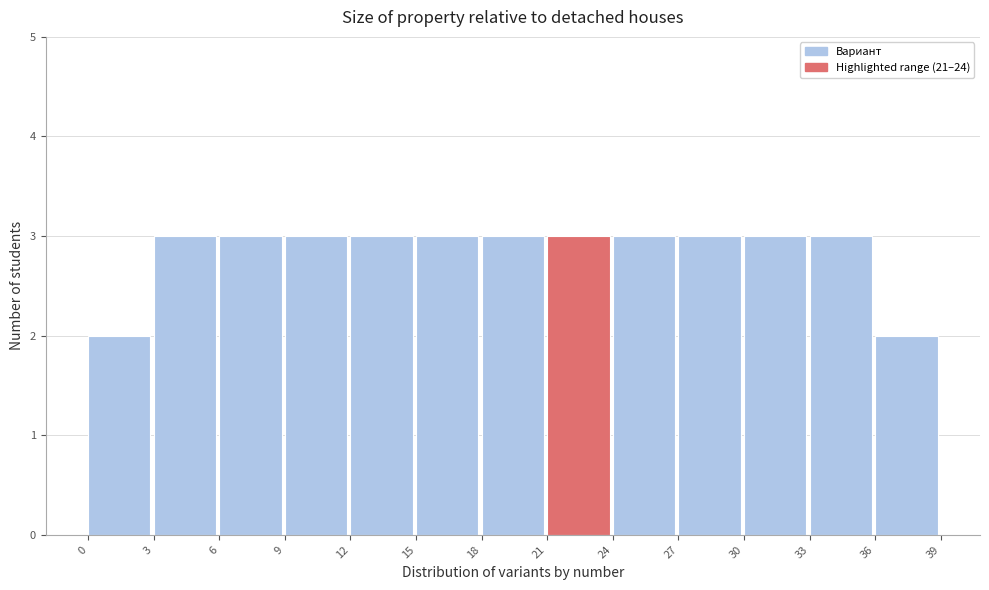

Reading left to right, list every bar in this chart as the range it spans on the x-axis followed by its height. The values are not printed on the chart, so give them approximately, as read against the axis.

0 to 3: 2
3 to 6: 3
6 to 9: 3
9 to 12: 3
12 to 15: 3
15 to 18: 3
18 to 21: 3
21 to 24: 3
24 to 27: 3
27 to 30: 3
30 to 33: 3
33 to 36: 3
36 to 39: 2